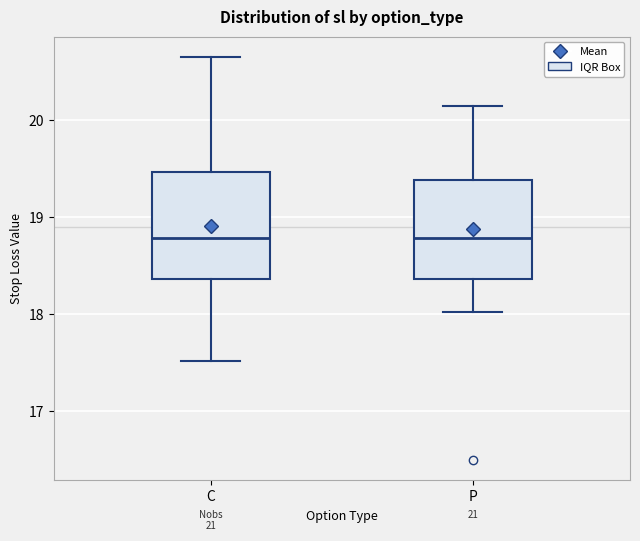

Reading left to right, read every box against the y-axis: the position of its median line, the range the box covers, and the ends of its whiskers. The values are not printed on the chart, so give them approximately, as read against the axis.

C: median 18.8, box 18.4 to 19.5, whiskers 17.5 to 20.7
P: median 18.8, box 18.4 to 19.4, whiskers 18.0 to 20.1